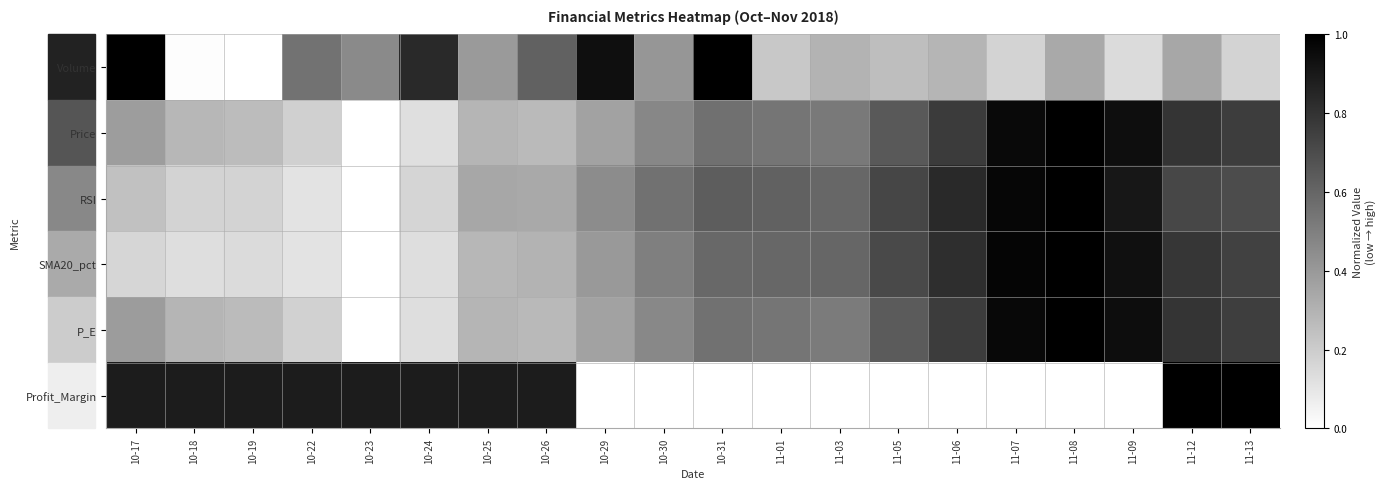

Which has a higher value, 10-17 or 10-24?

10-17